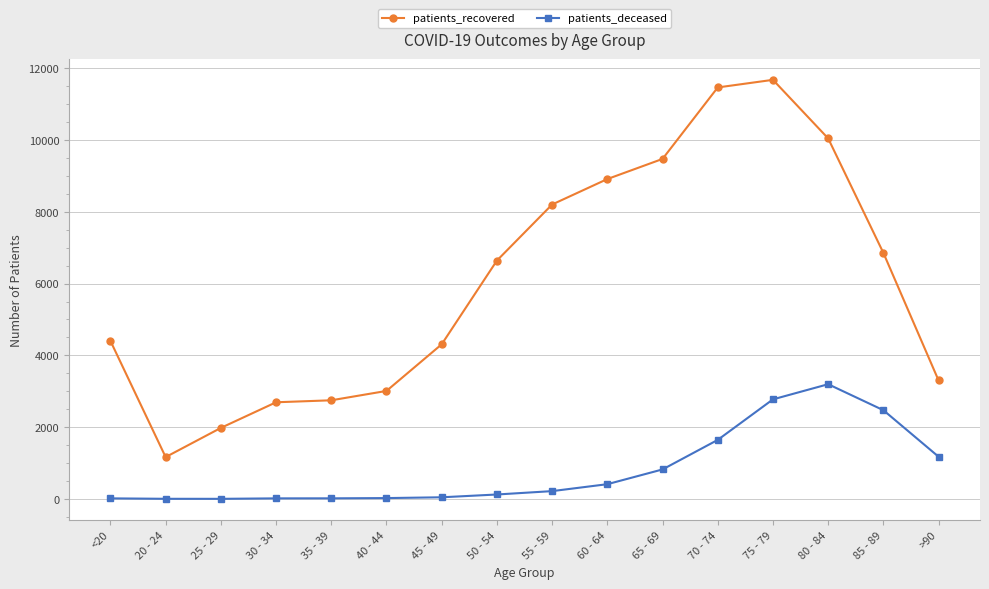

Between 75 - 79 and >90, which series saw the biggest shift?

patients_recovered